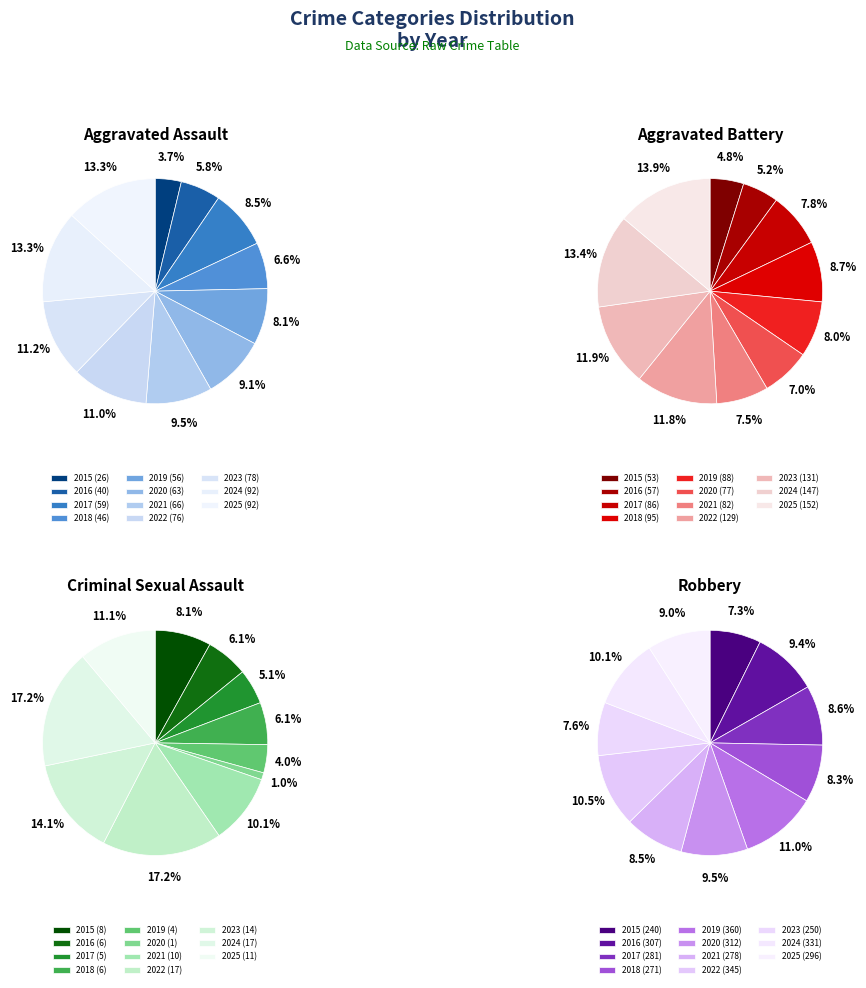

To the nearest percent, what is the difference between the 2016 and 2019 slice percentages?

2%